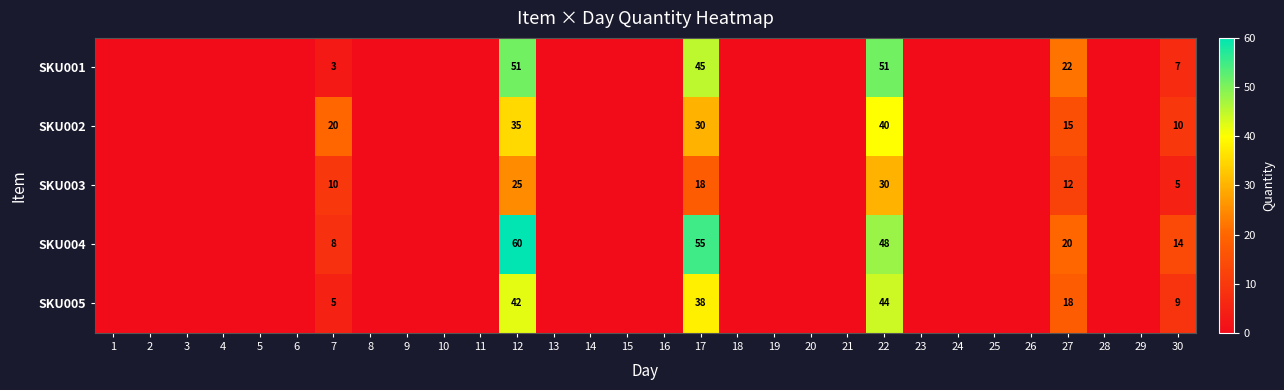

Which category has the lowest value across all series?

1